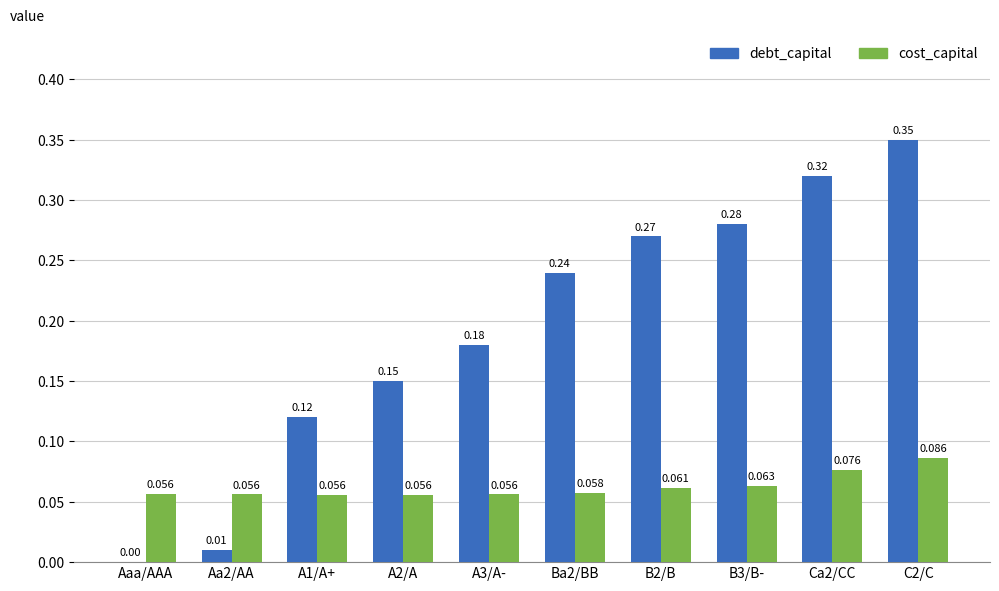

Is the value of cost_capital at Ca2/CC greater than the value of debt_capital at Aa2/AA?

Yes